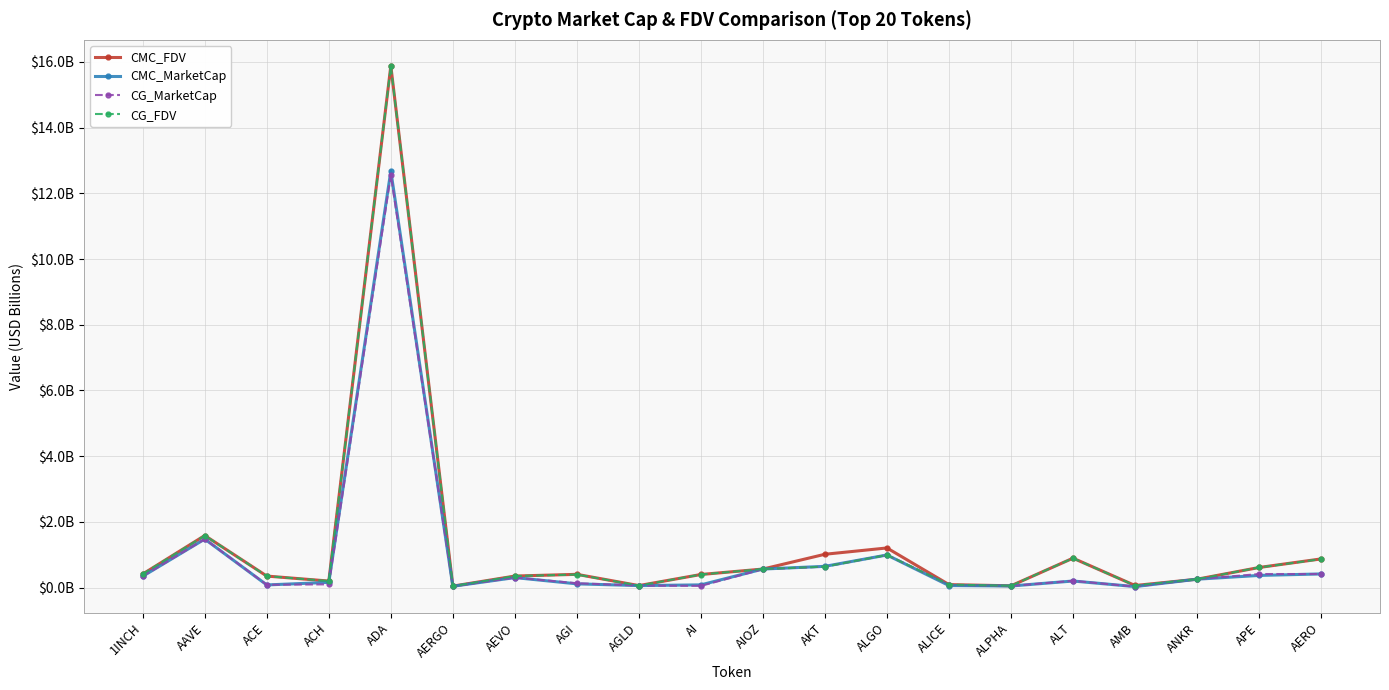

Rank the series by their maximum value, from lowest to highest.

CG_MarketCap, CMC_MarketCap, CG_FDV, CMC_FDV